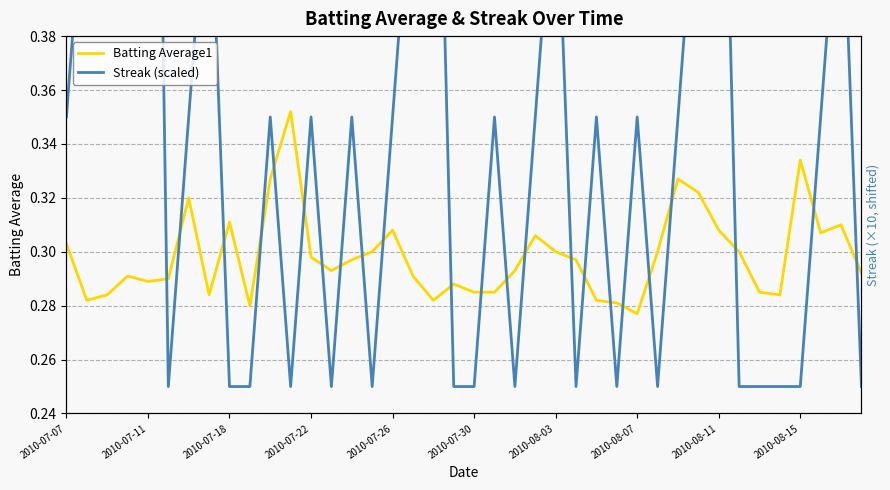

Which series ends up on top after the final intersection of Streak (scaled) and Batting Average1?

Batting Average1